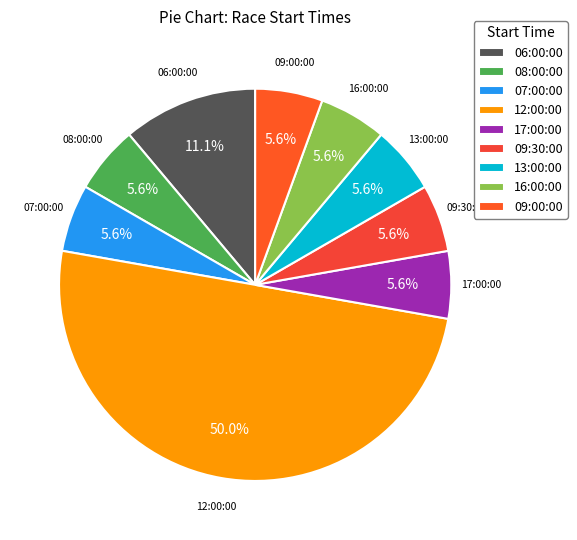

Which slice is the largest?

12:00:00